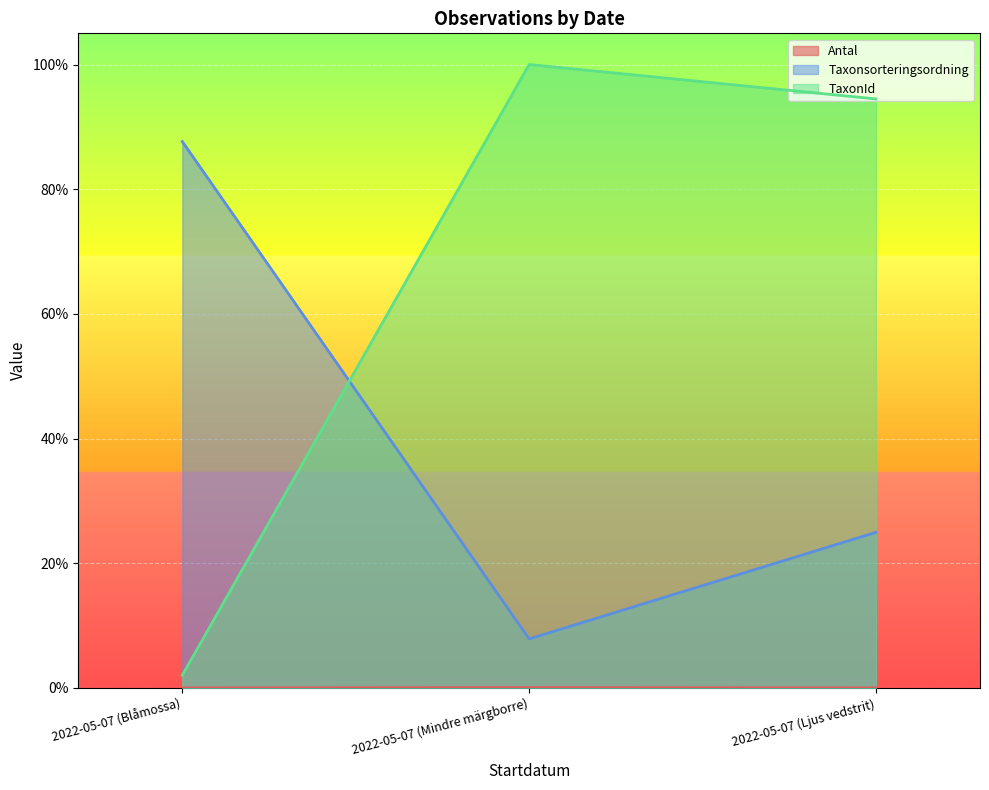

Is it true that Antal equals 0.0 at 2022-05-07 (Mindre märgborre)?

True